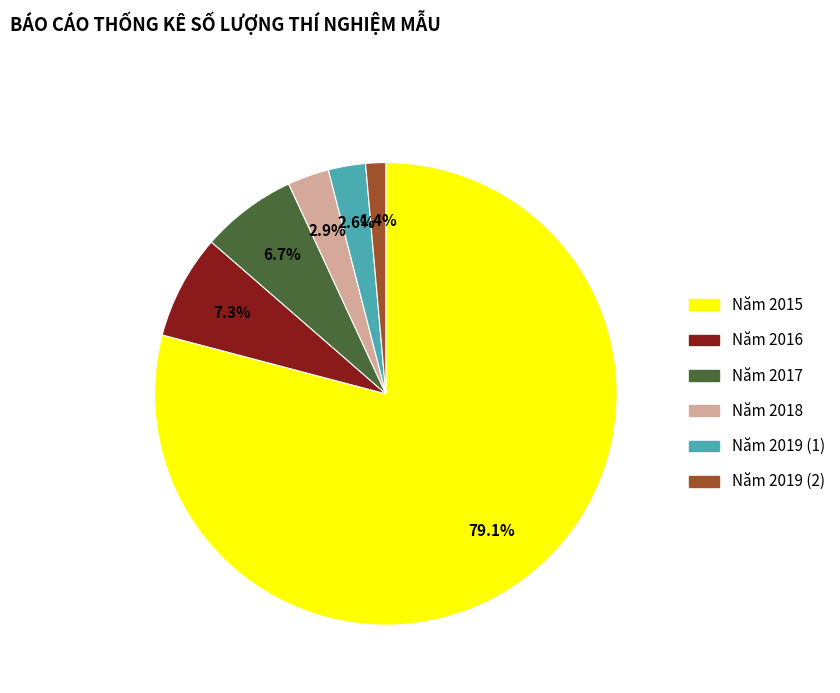

To the nearest percent, what is the difference between the largest and smallest slice percentages?

78%